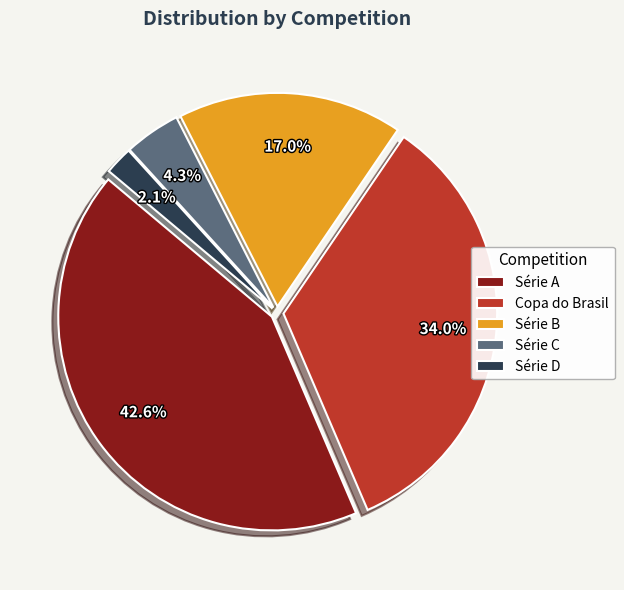

True or false: Copa do Brasil accounts for 27% of the total.

False